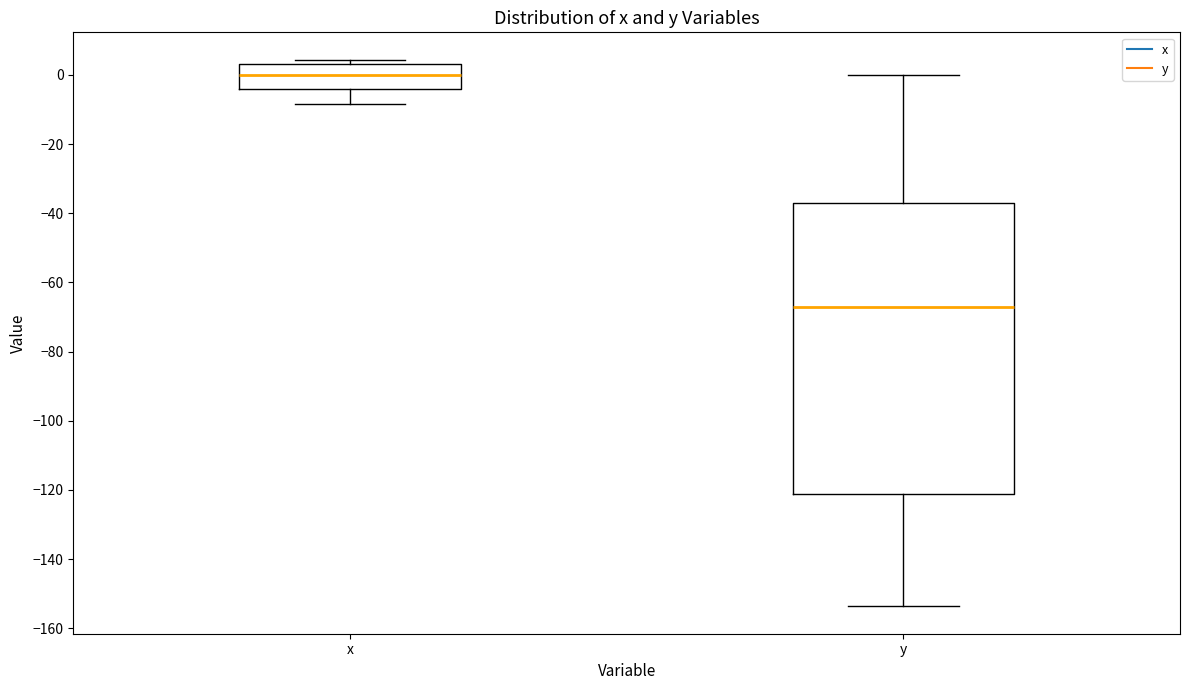

Reading left to right, transcribe this box plot: for each box, give where its median line is, the range the box spans, and where its two whiskers end, as read against the y-axis. The values are not printed on the chart, so give them approximately, as read against the axis.

x: median 0, box -4 to 4, whiskers -8 to 4 (just above the box's upper edge)
y: median -68, box -122 to -36, whiskers -154 to 0